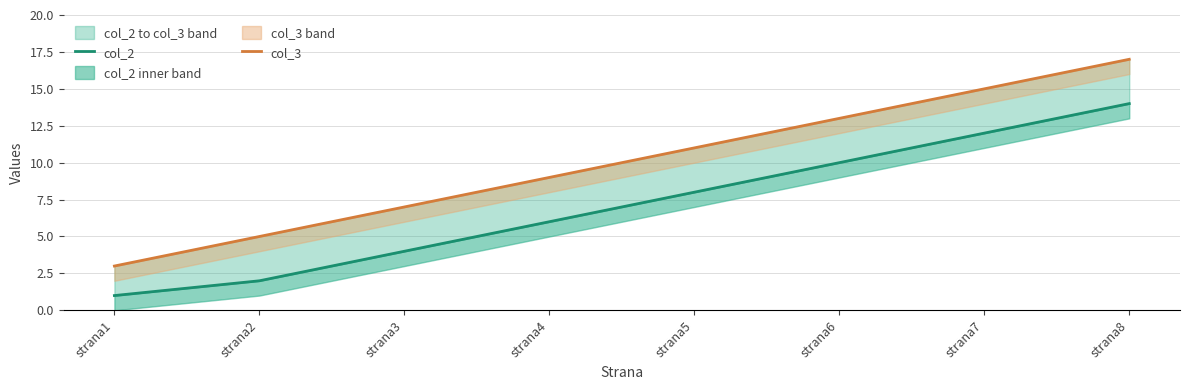

At how many categories does at least one series exceed 16?

1